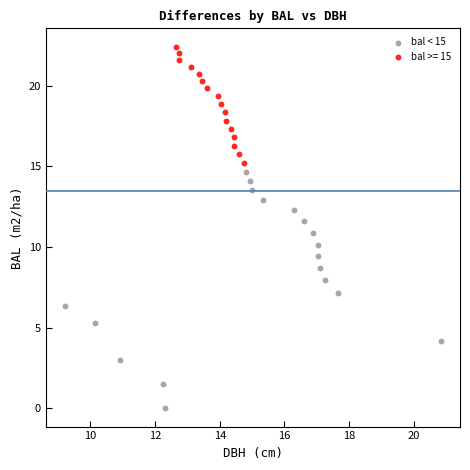

Which series reaches the minimum Y coordinate?

bal < 15